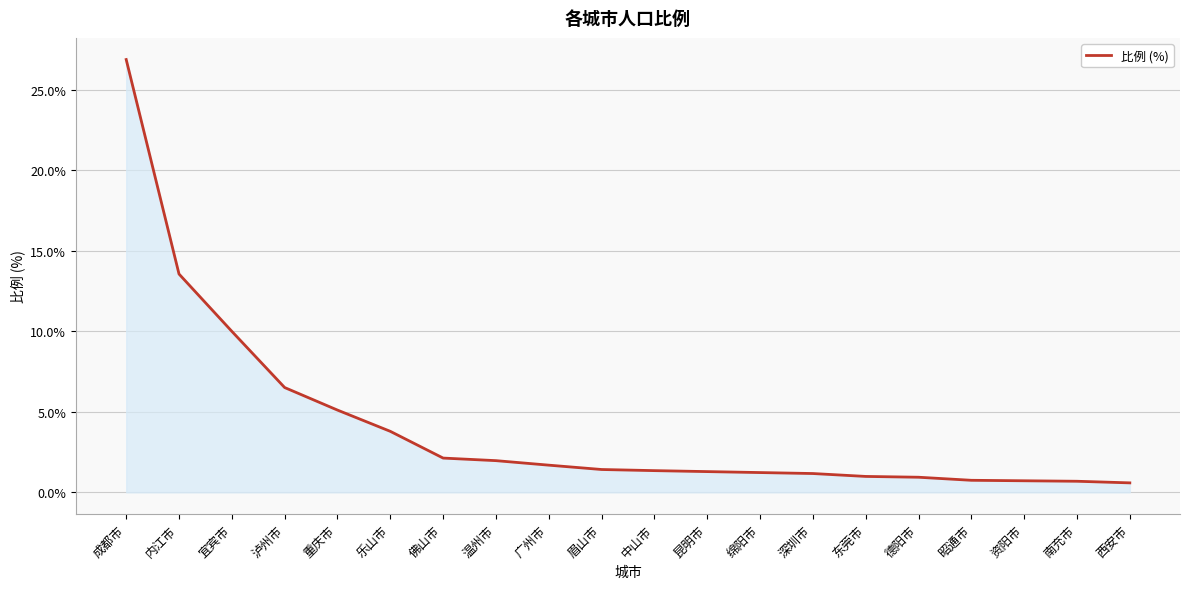

What is the difference between the second highest and minimum values?

13.0